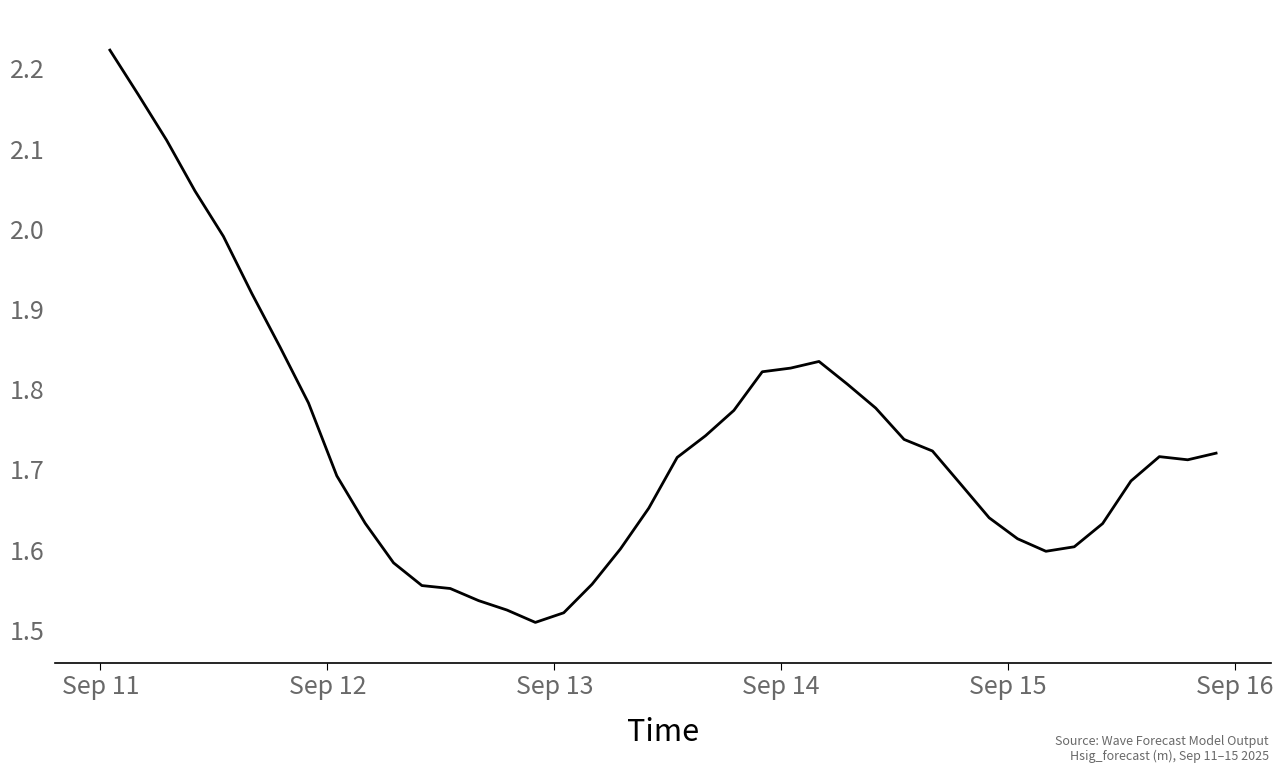

Does the chart display data point markers on the line(s)?

No